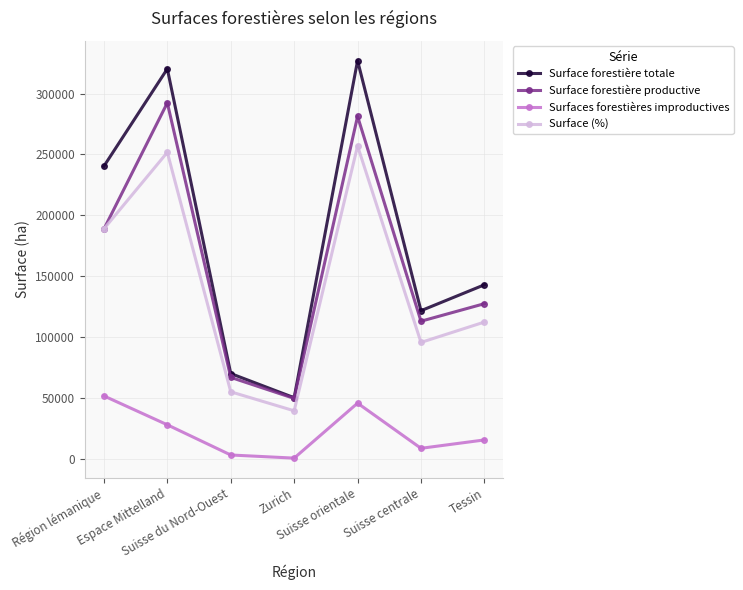

Is the value of Surface forestière productive at Suisse orientale greater than the value of Surface (%) at Suisse du Nord-Ouest?

Yes